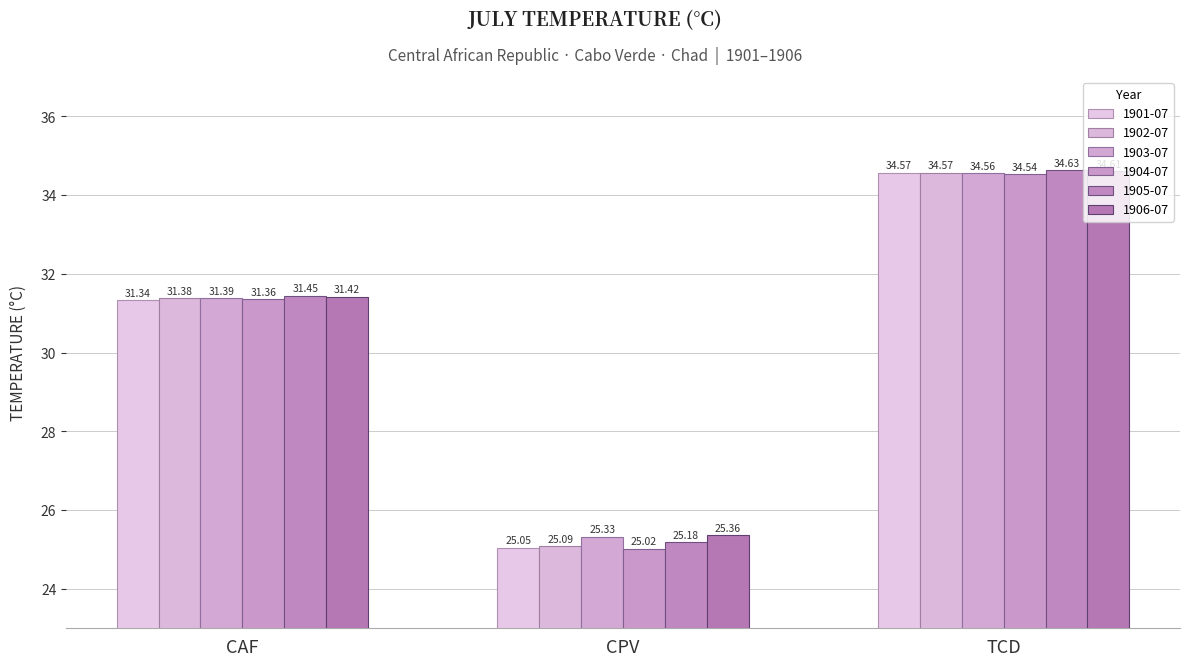

What is the smallest value displayed?

25.0